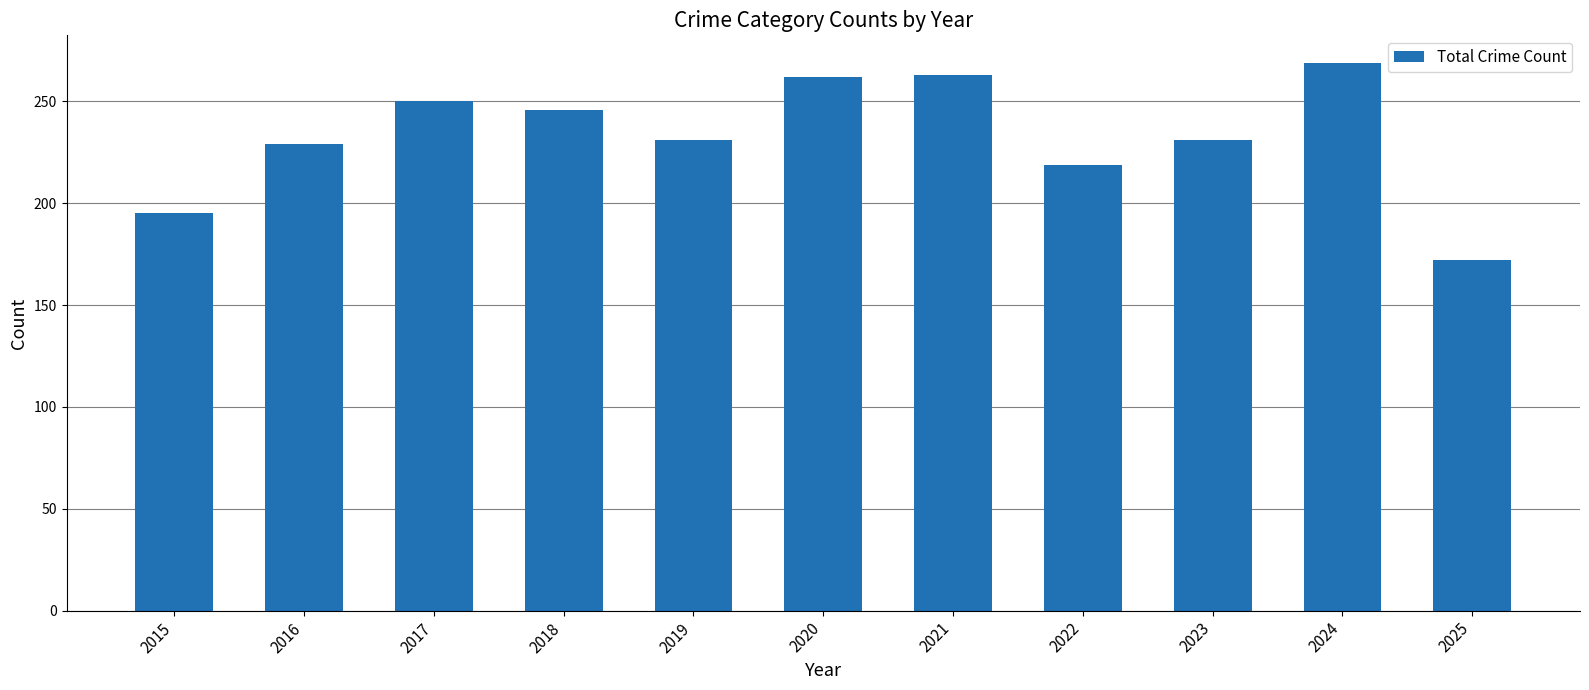

What is the change in value from 2019 to 2025?

-59